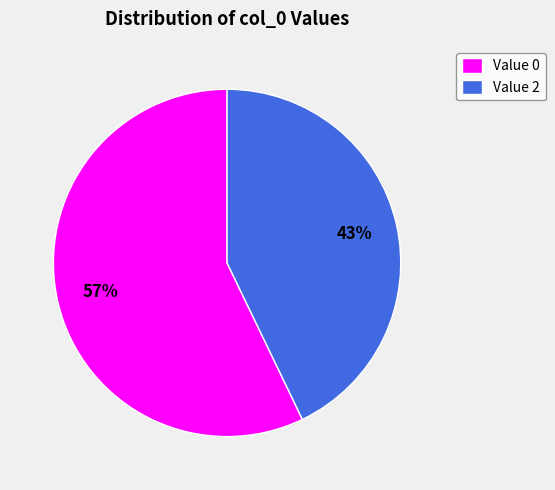

Which category accounts for the majority?

Value 0